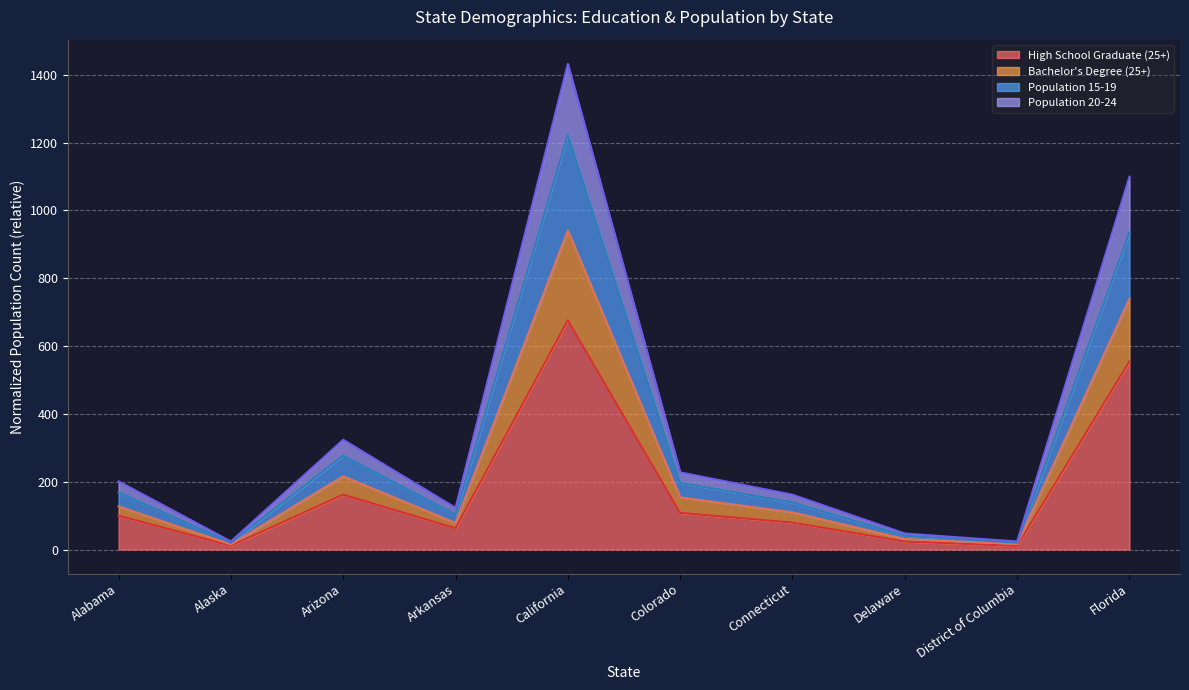

What is the label of the 3rd point from the right?

Delaware